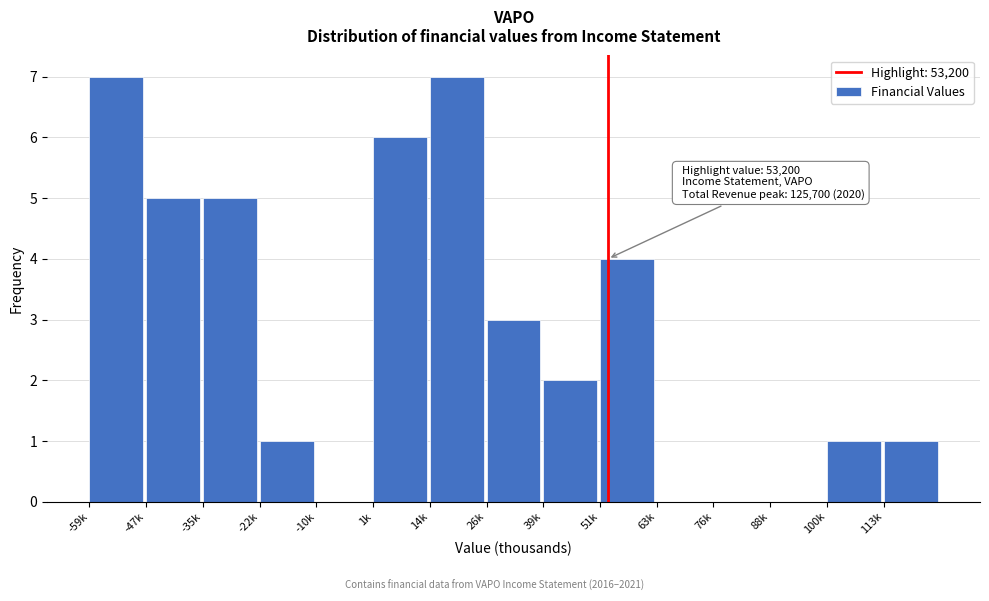

Reading right to left, transcribe all the data shown in this chart.

113k=1	100k=1	88k=0	76k=0	63k=0	51k=4	39k=2	26k=3	14k=7	1k=6	-10k=0	-22k=1	-35k=5	-47k=5	-59k=7